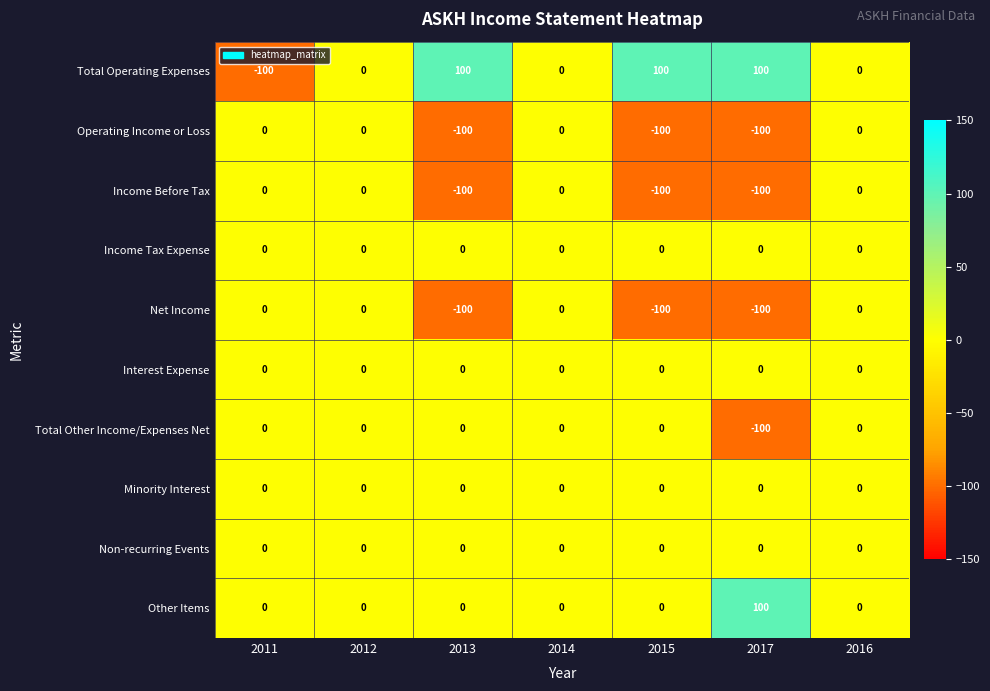

Which series changed the most between 2011 and 2015?

Total Operating Expenses